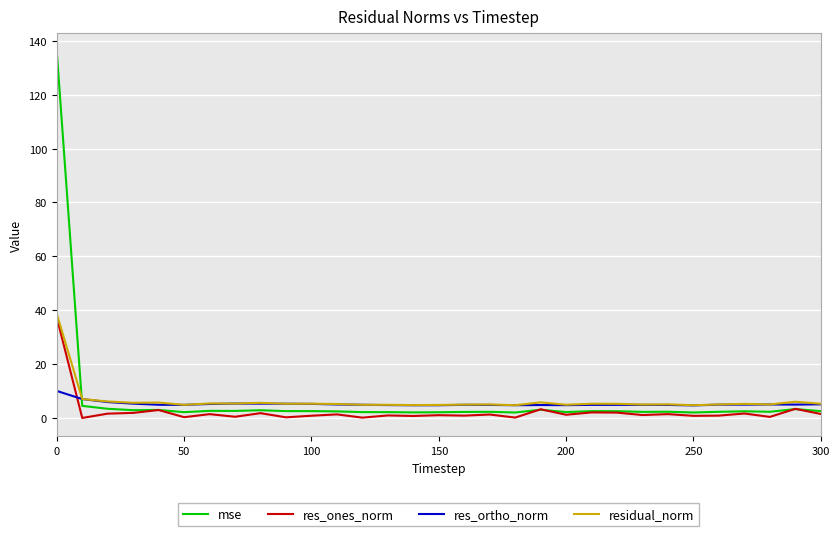

Which series has the widest spread of values?

mse